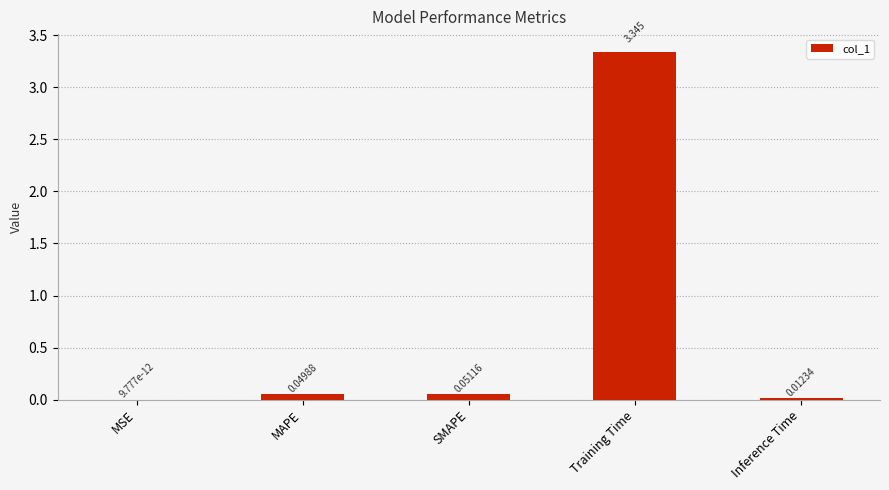

Which has a higher value, Training Time or MAPE?

Training Time